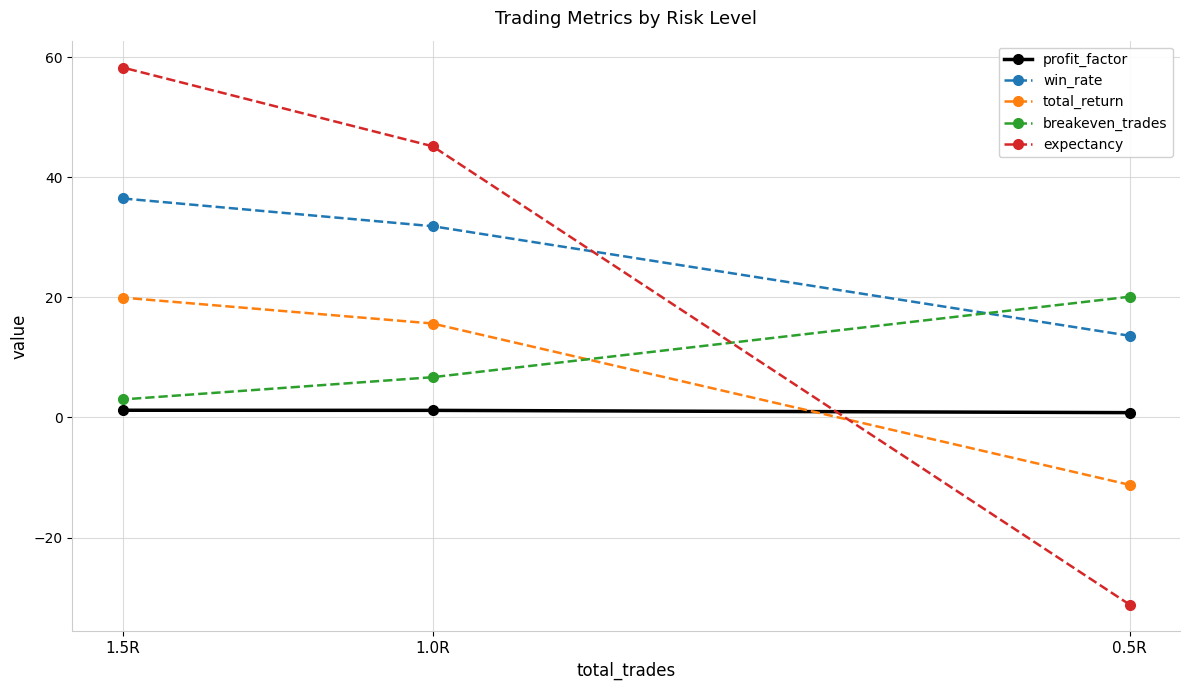

What is the total value across all series at 1.0R?

100.5